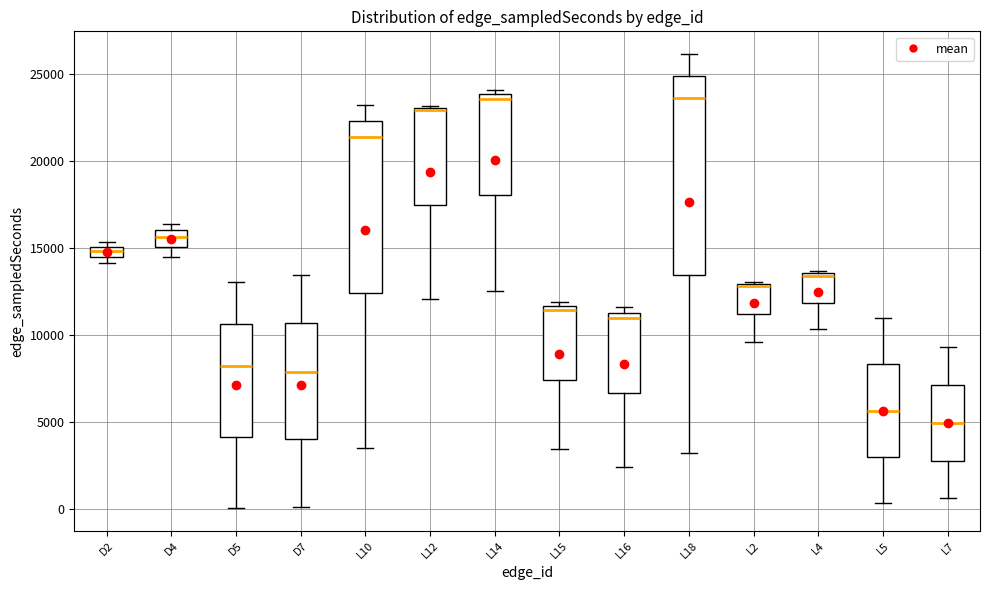

Where does the median line of the box for D4 sit on the y-axis? The values are not printed on the chart, so give them approximately, as read against the axis.

15500